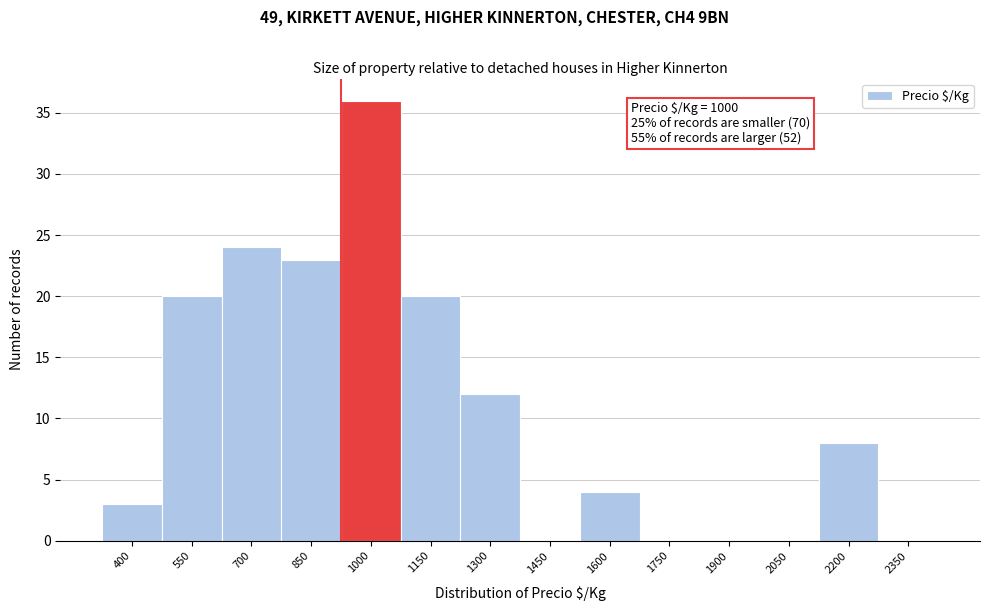

Reading left to right, list all the values displayed in this chart.

400=3	550=20	700=24	850=23	1000=36	1150=20	1300=12	1450=0	1600=4	1750=0	1900=0	2050=0	2200=8	2350=0